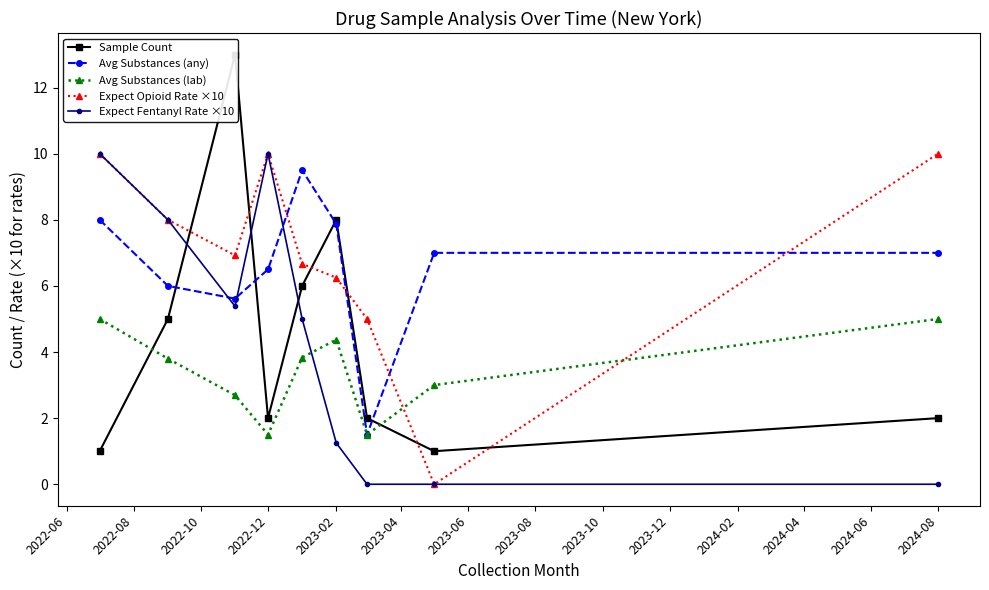

True or false: Avg Substances (any) has more than 0 points higher than both neighbors.

True